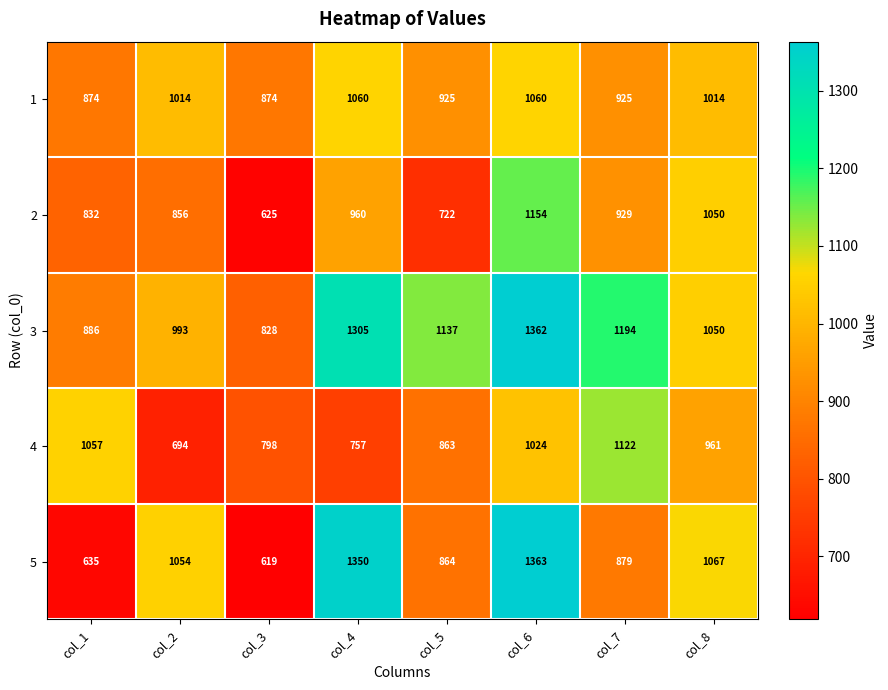

What is the difference between the 5 values at col_8 and col_1?

432